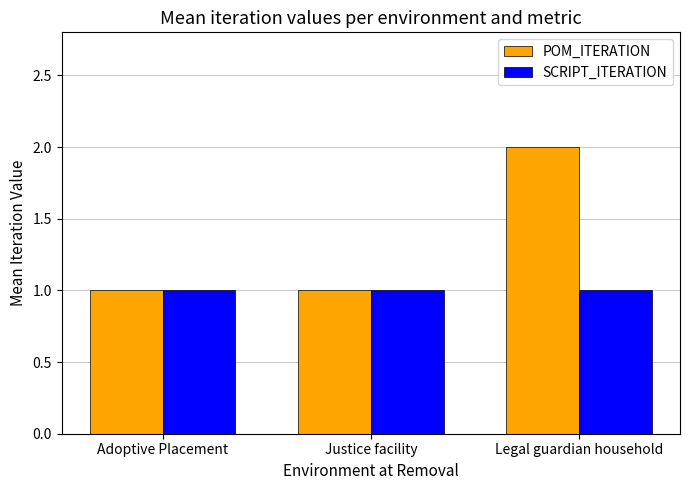

Between Adoptive Placement and Legal guardian household, which series saw the biggest shift?

POM_ITERATION